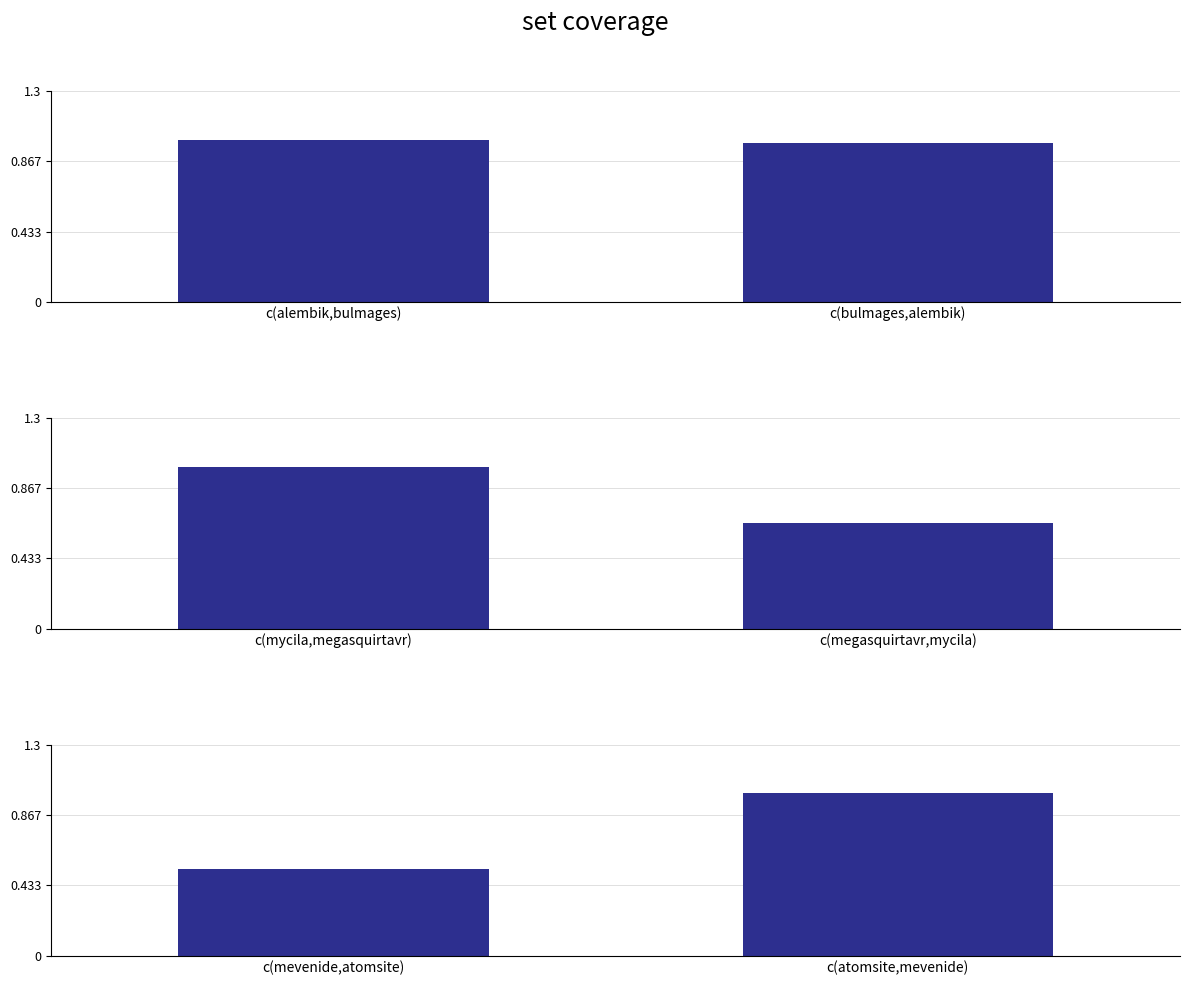

What is the value of the mevenide.csv bar at the 2nd from the left?

1.0